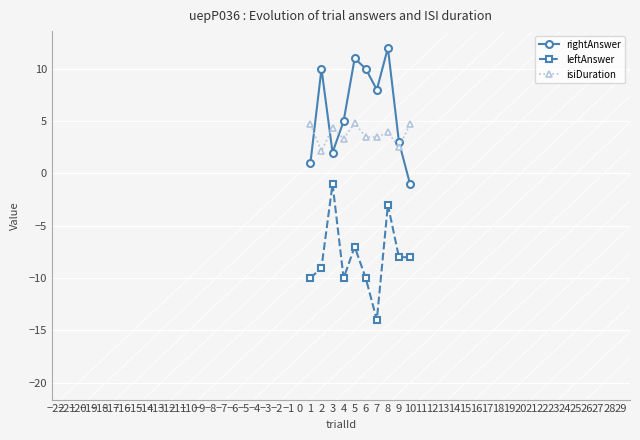

At which label is leftAnswer closest to -7?

5